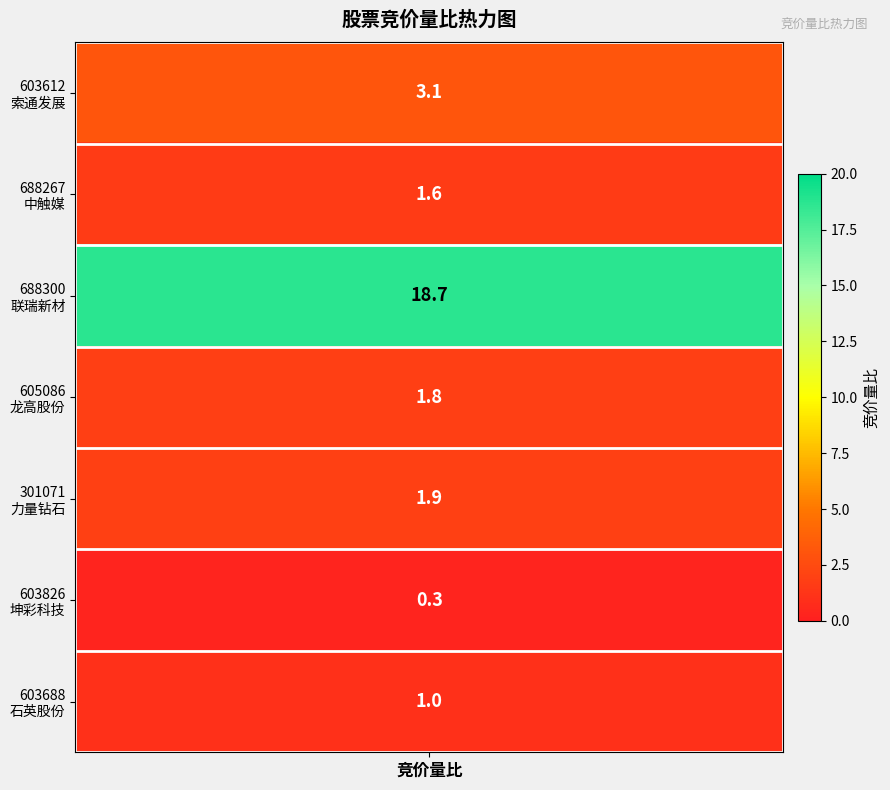

Which has a higher value, 605086
龙高股份 or 688267
中触媒?

605086
龙高股份